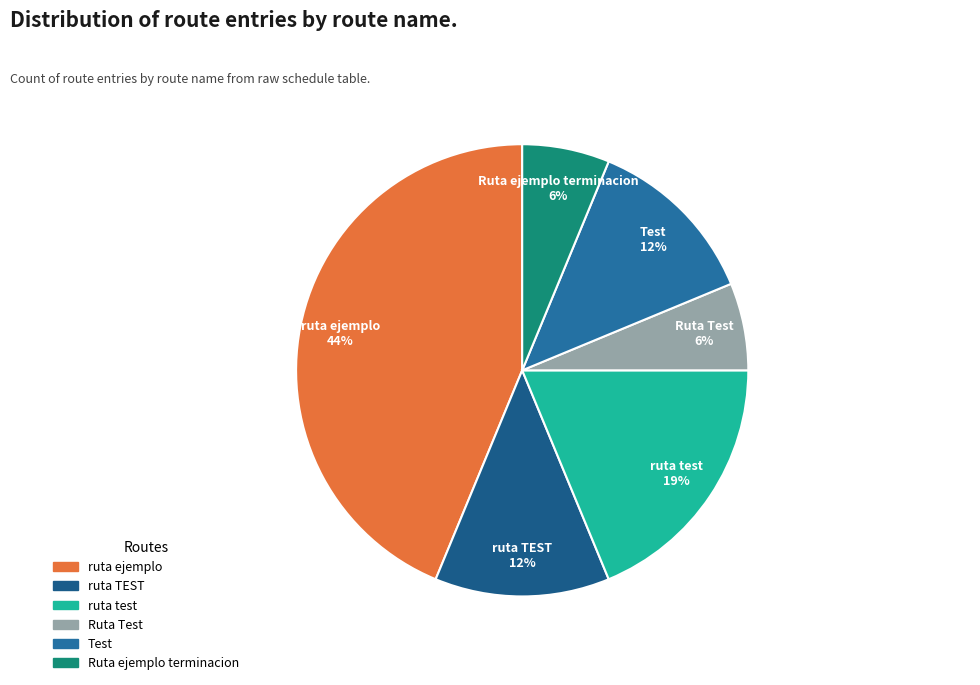

Combined, do Ruta ejemplo terminacion and Ruta Test account for over 50%?

No